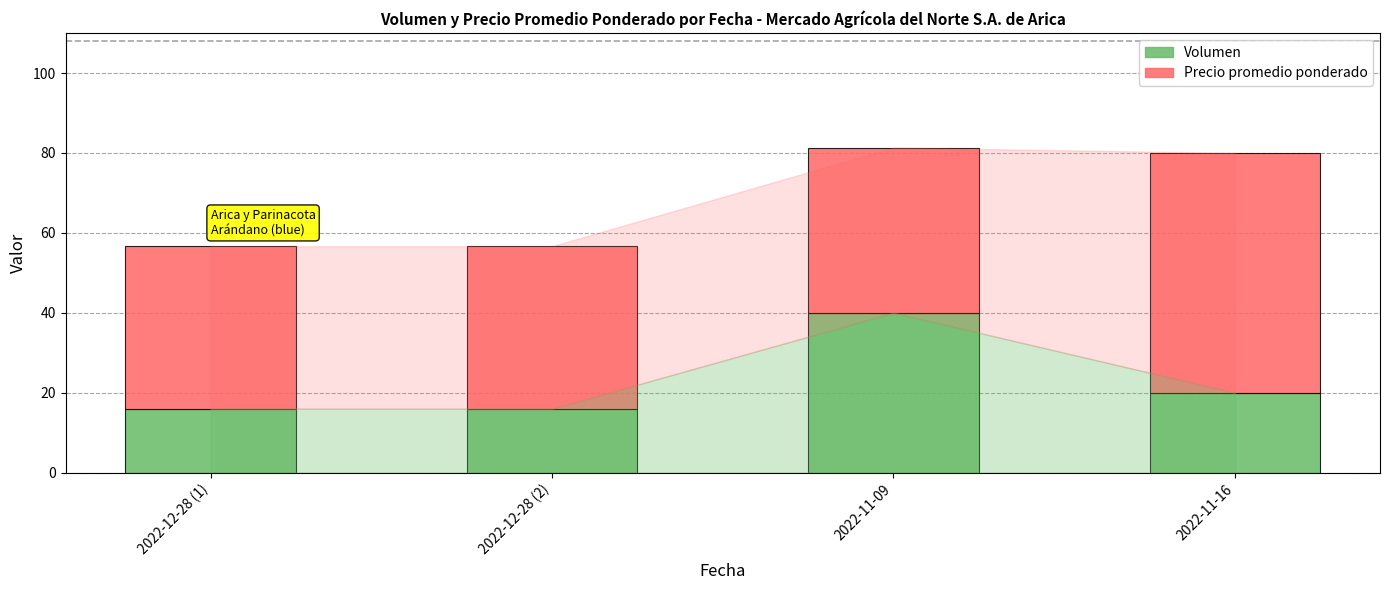

True or false: Volumen has a value of 5.2 at 2022-11-16.

False